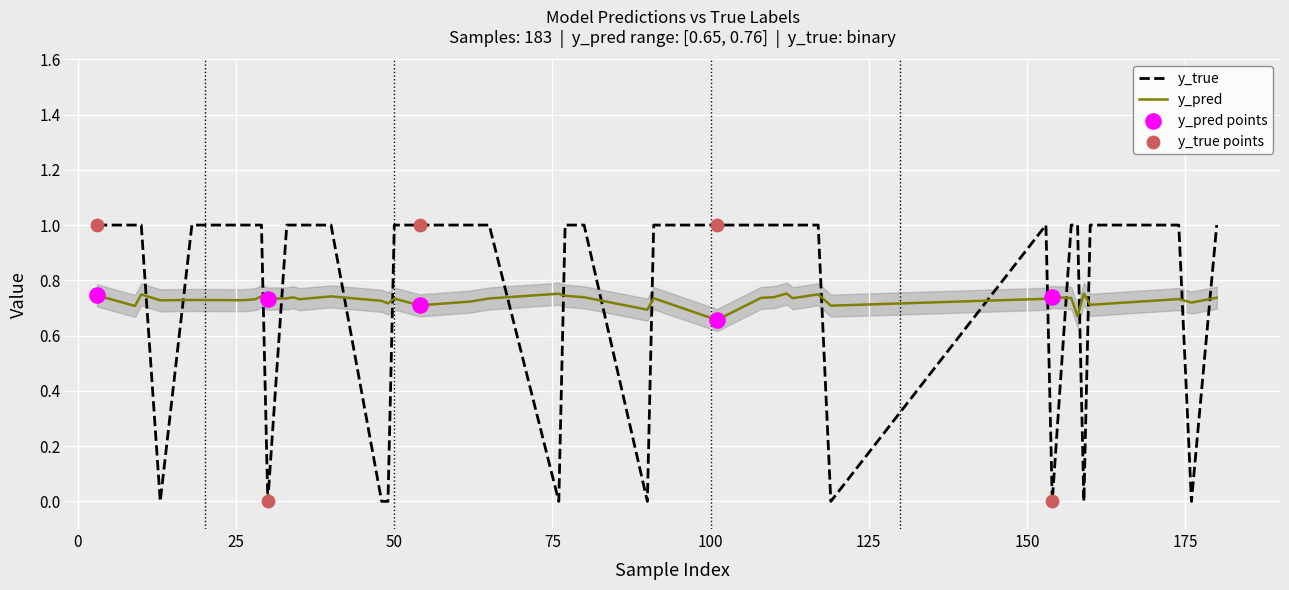

Is the value of y_pred at 3 greater than the value of y_true at 35?

No